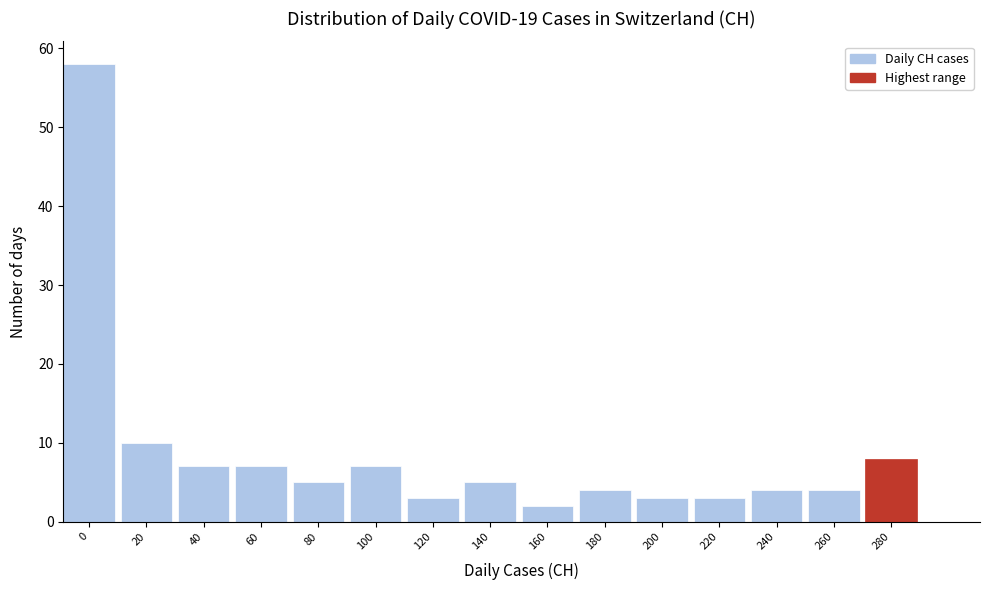

Reading right to left, transcribe all the data shown in this chart.

280=8	260=4	240=4	220=3	200=3	180=4	160=2	140=5	120=3	100=7	80=5	60=7	40=7	20=10	0=58